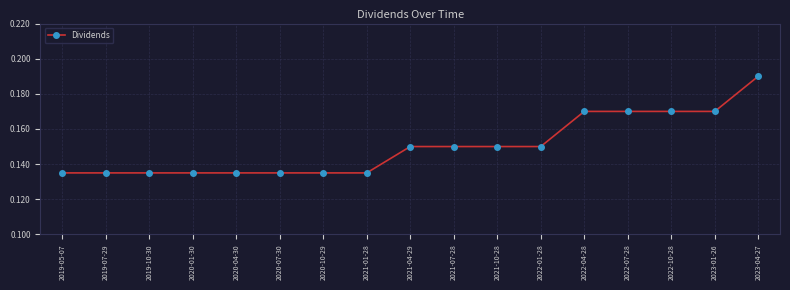

At which category does the chart reach its peak across all series?

2023-04-27